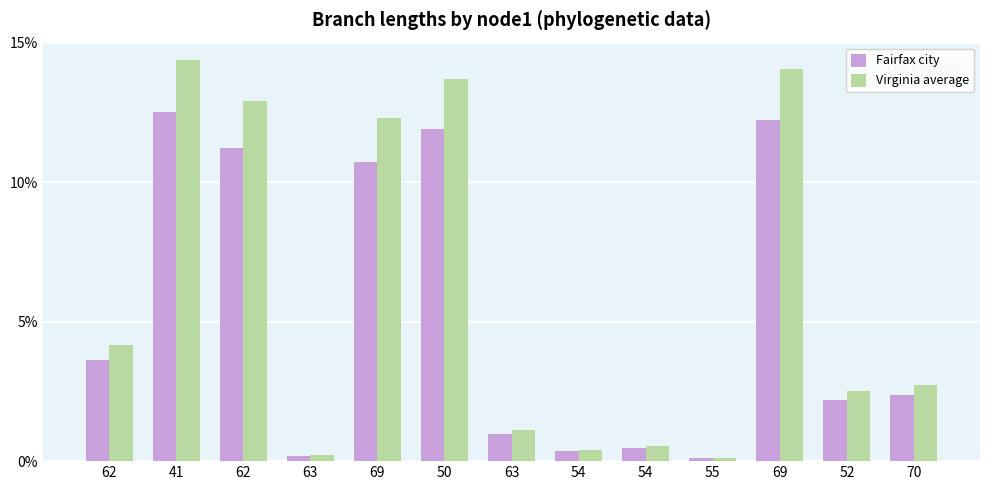

What is the label of the 12th bar from the left?

52